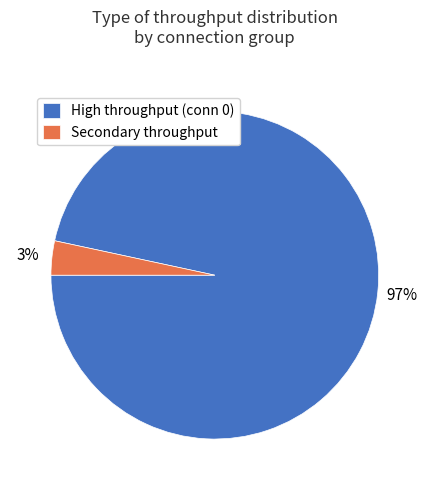

To the nearest percent, what percentage of the pie is Secondary throughput?

3%